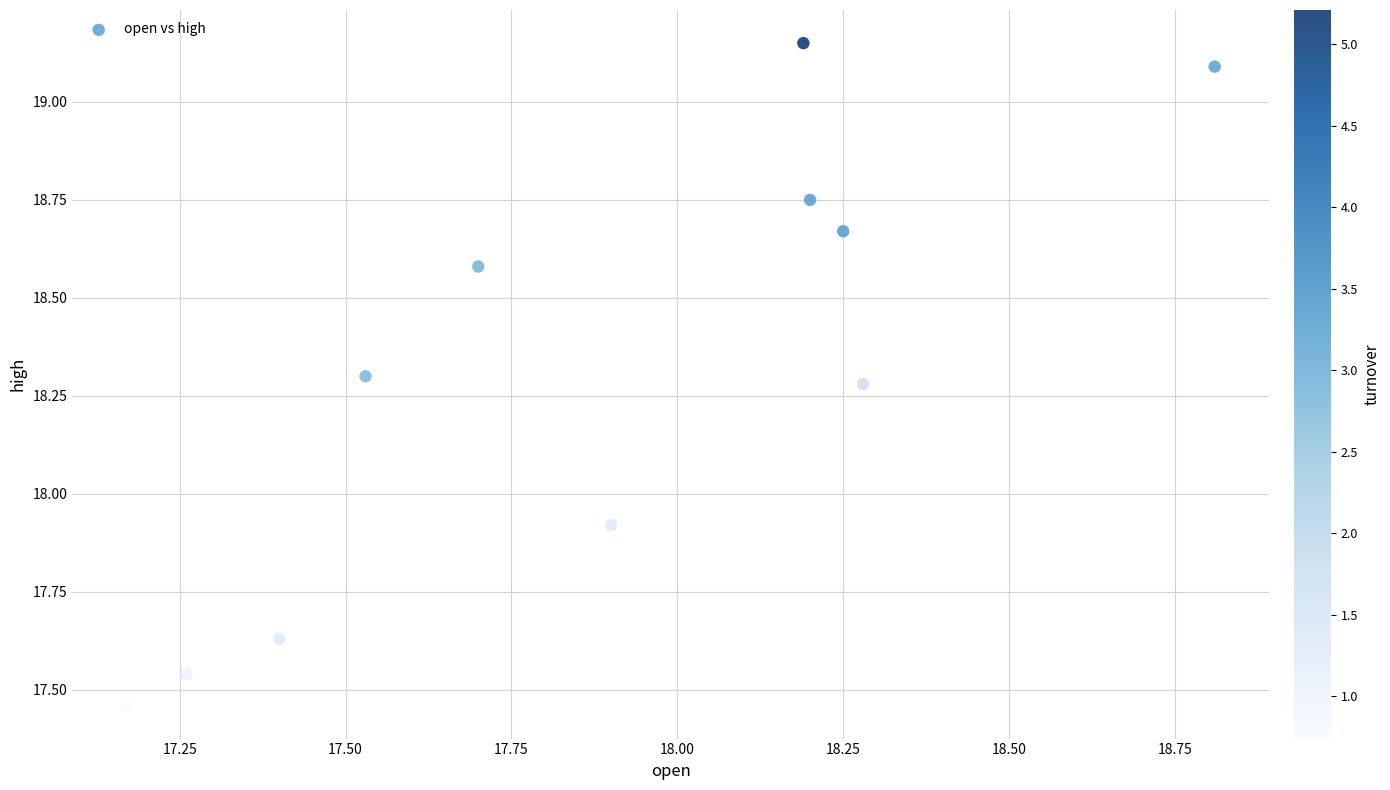

What is the range of X values (max minus min)?

1.6